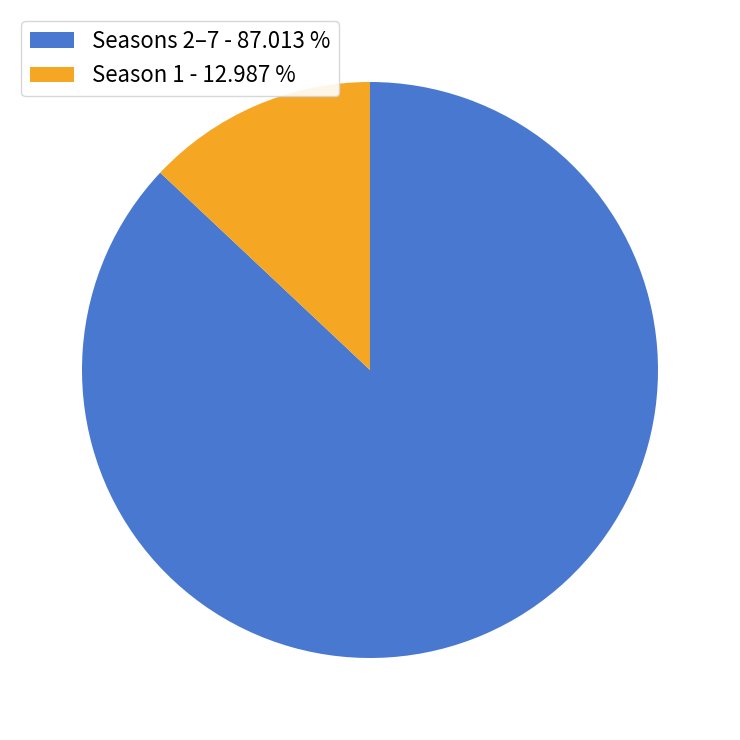

Combined, do Season 1 - 12.987 % and Seasons 2–7 - 87.013 % account for over 50%?

Yes